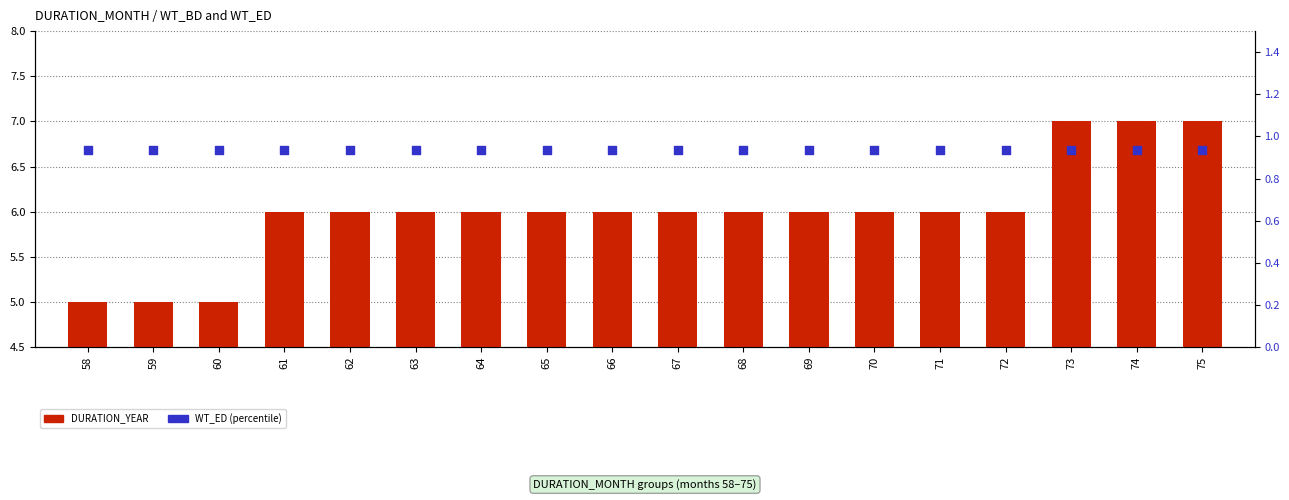

What are all the series names shown in the legend?

DURATION_YEAR, WT_ED